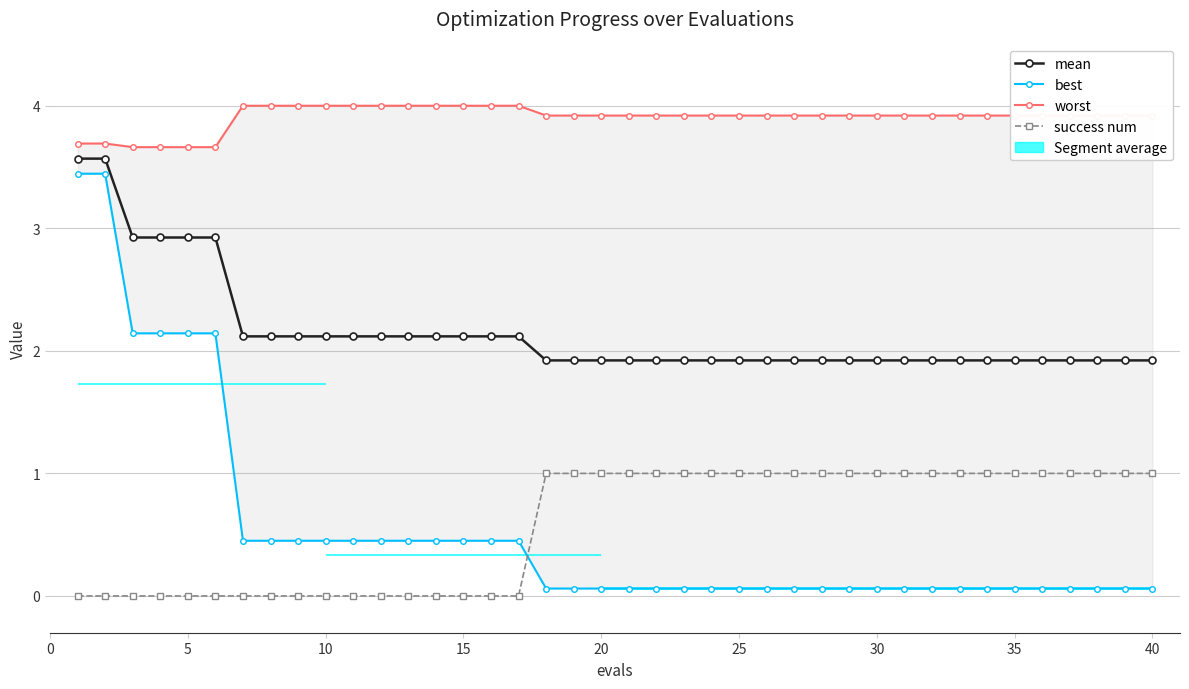

What is the sum of all worst values?

156.2